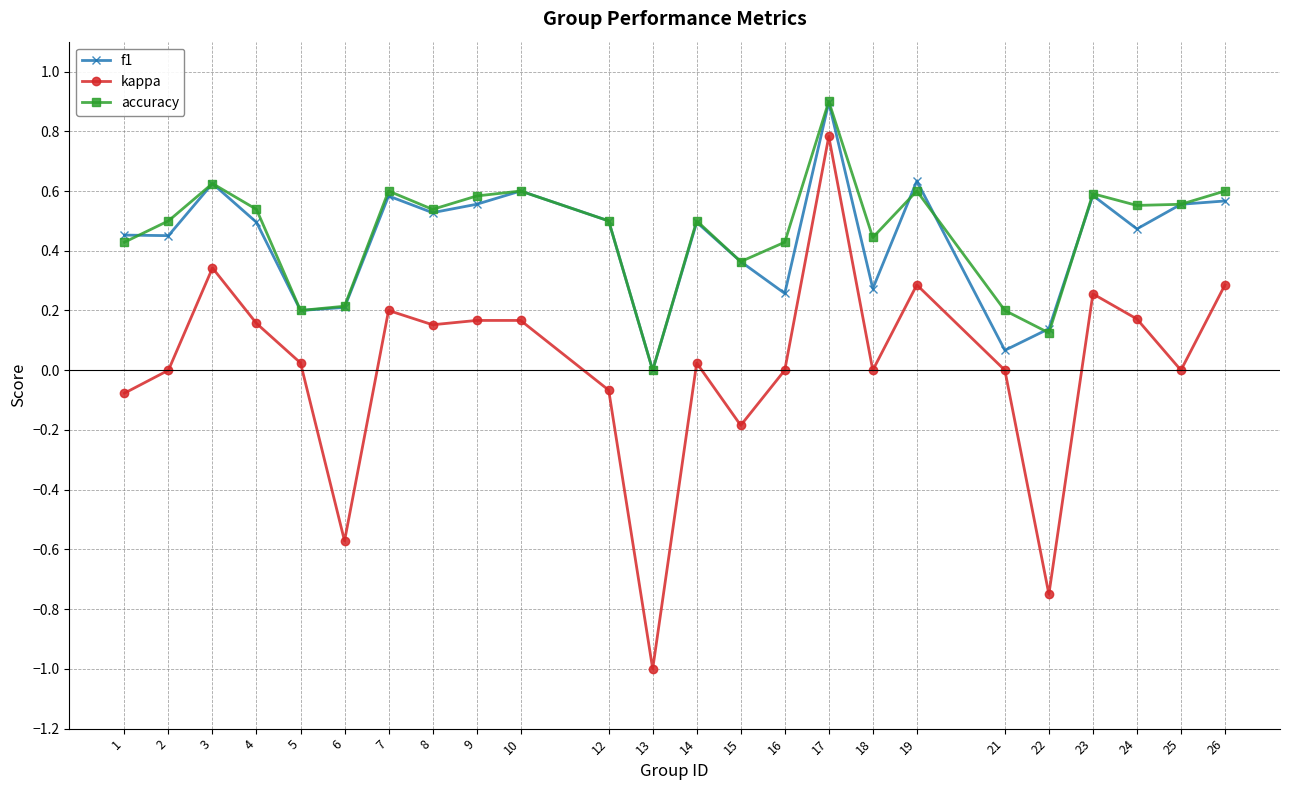

True or false: f1 and kappa intersect in this chart.

False